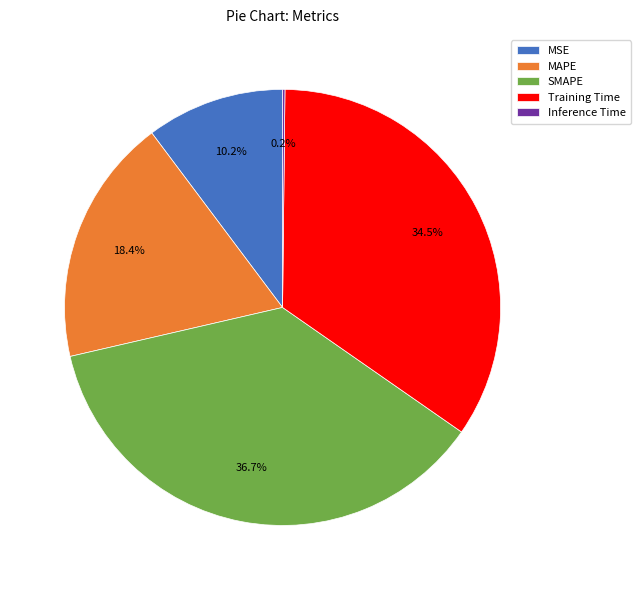

To the nearest percent, what is the average slice percentage?

20%